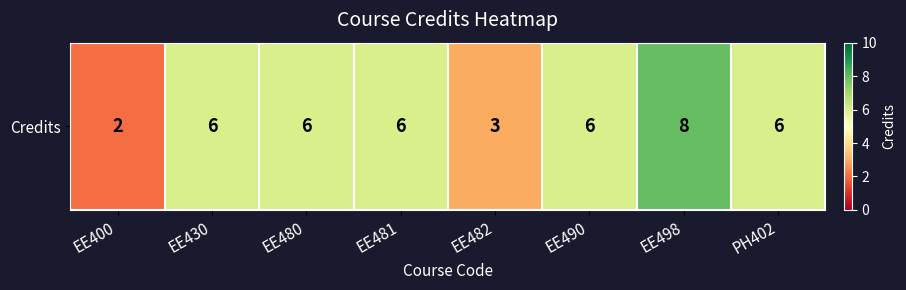

Where does the data first go above 6?

EE498